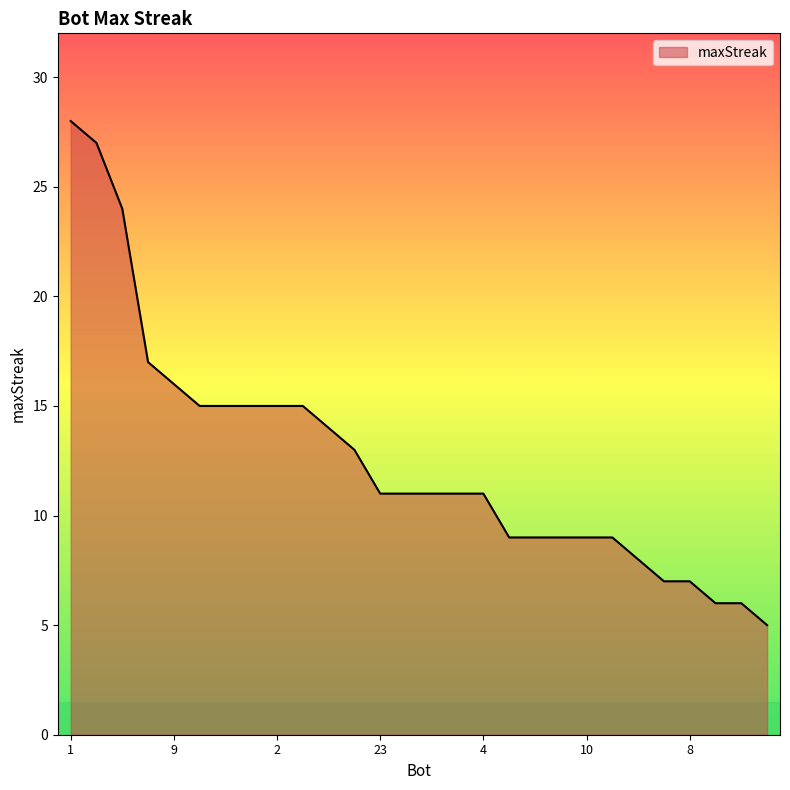

What is the greatest value displayed?

28